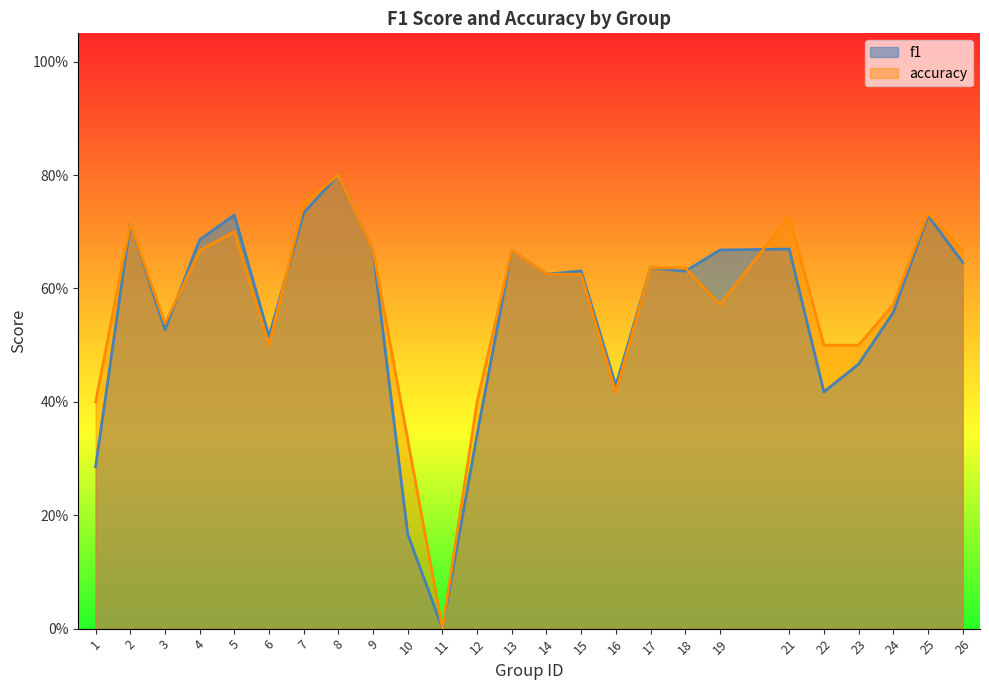

Does the chart display data point markers on the line(s)?

No